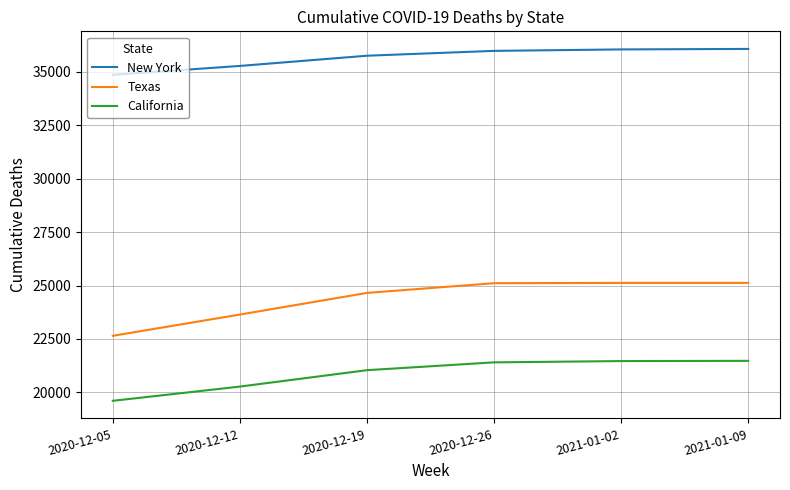

What is the smallest value displayed?

19604